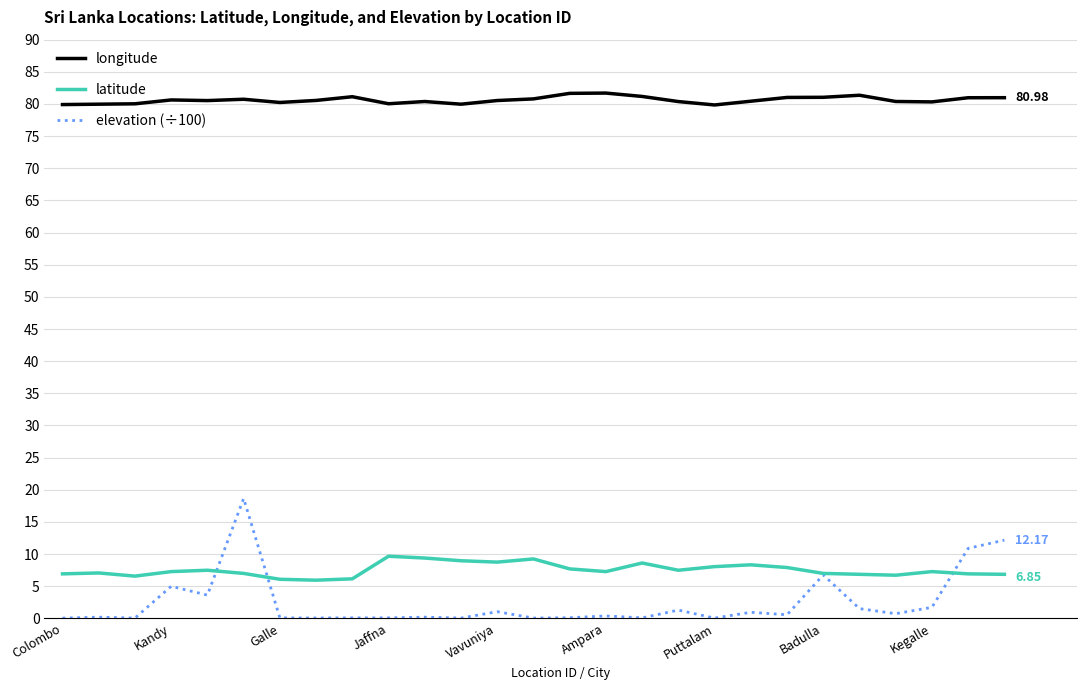

What is the average value of the elevation (÷100) series?

2.5